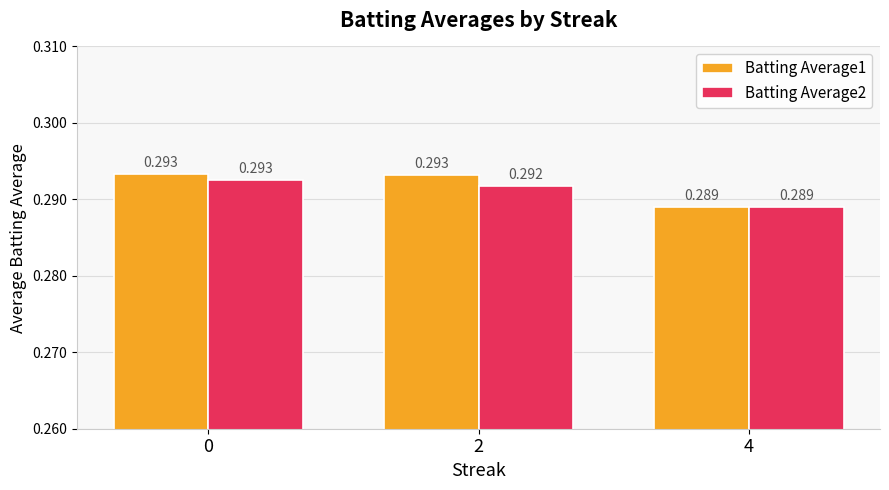

Is the value of Batting Average2 at 4 greater than the value of Batting Average1 at 2?

No